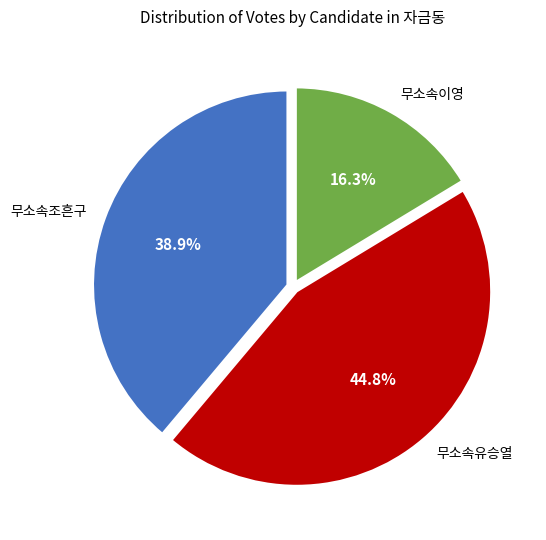

True or false: 무소속유승열 accounts for 55% of the total.

False